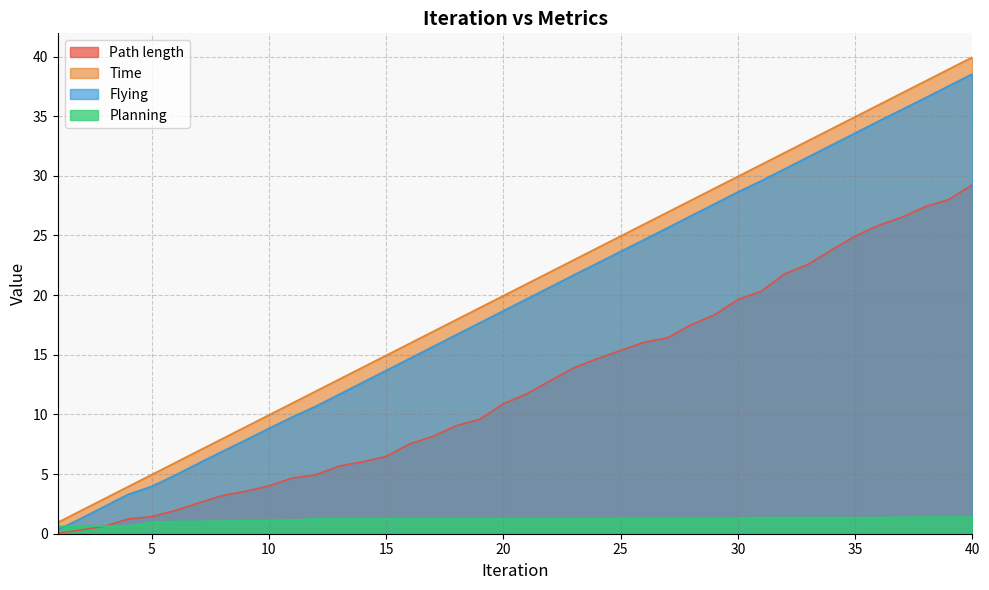

At which label does Time reach its peak?

40